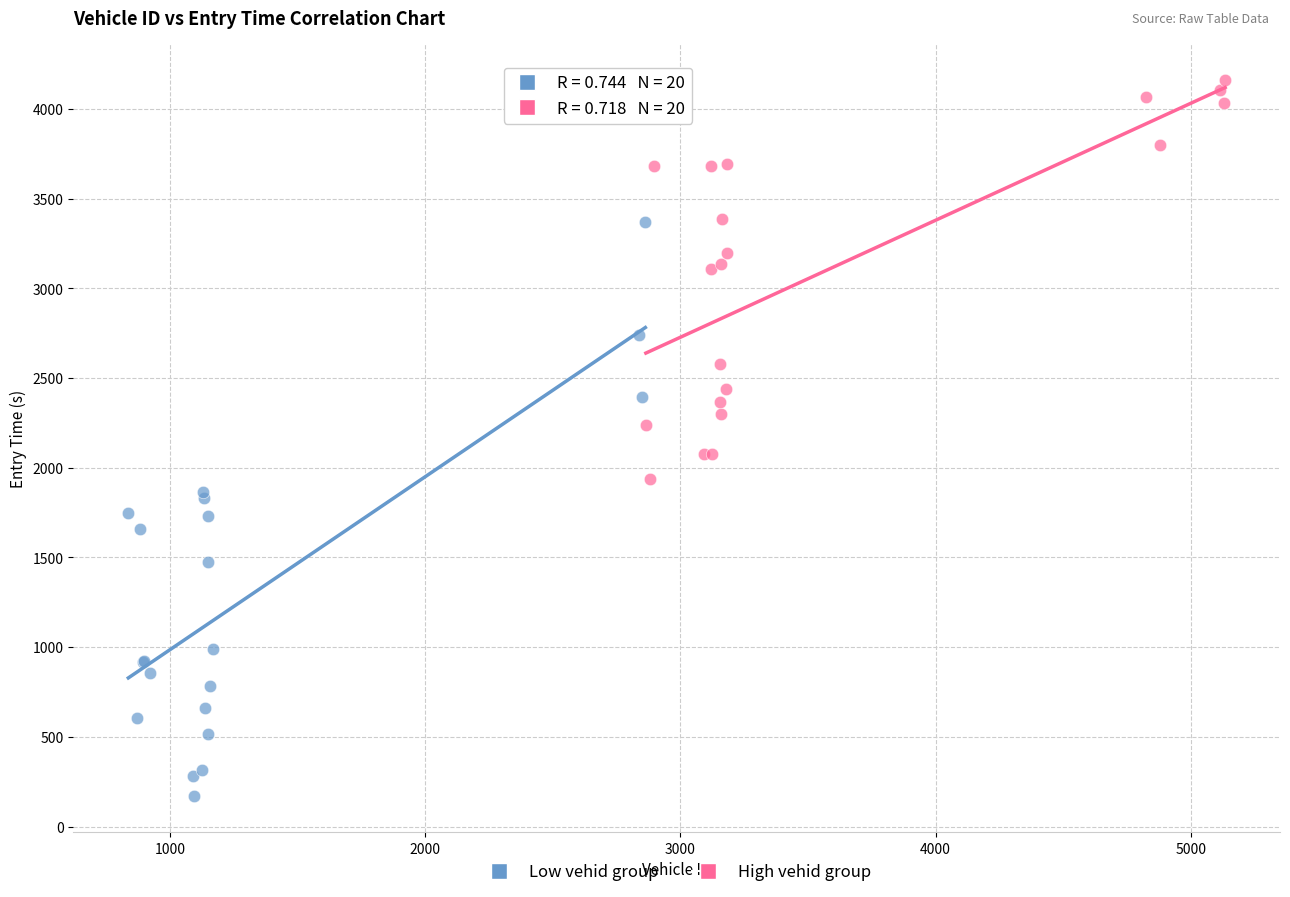

Which series reaches the minimum Y coordinate?

Low vehid group